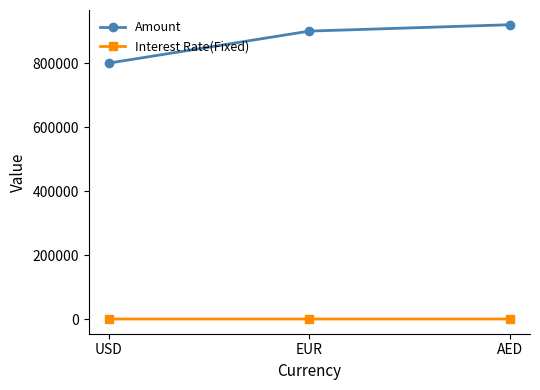

At which category is the sum across all series the highest?

AED